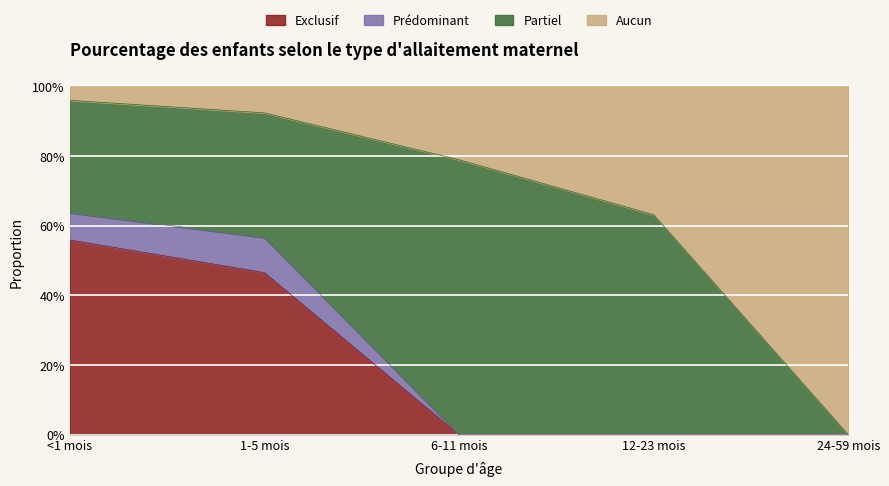

What is the difference between the Exclusif values at 12-23 mois and 1-5 mois?

0.5